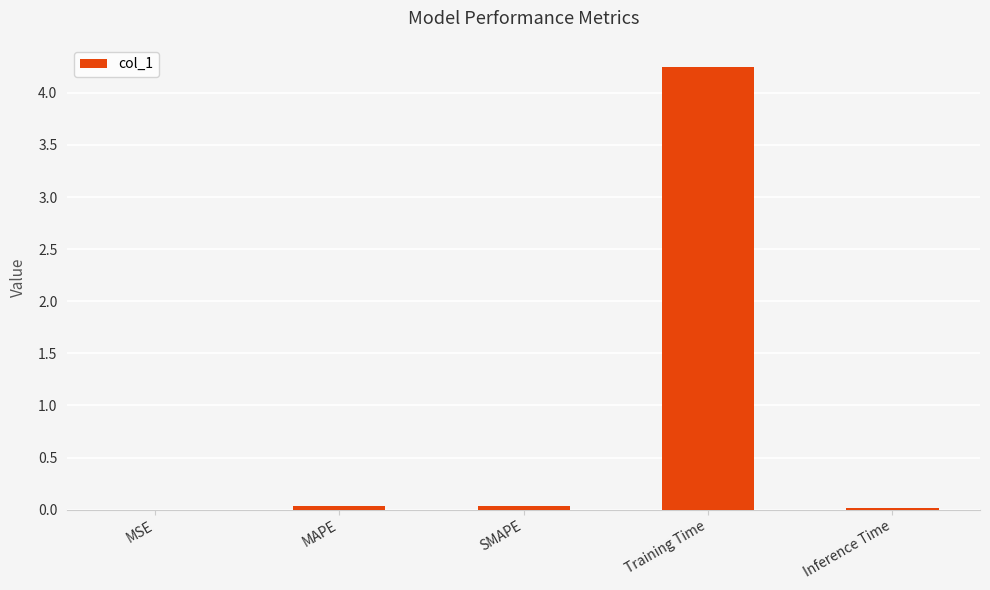

Which has a higher value, MAPE or Training Time?

Training Time